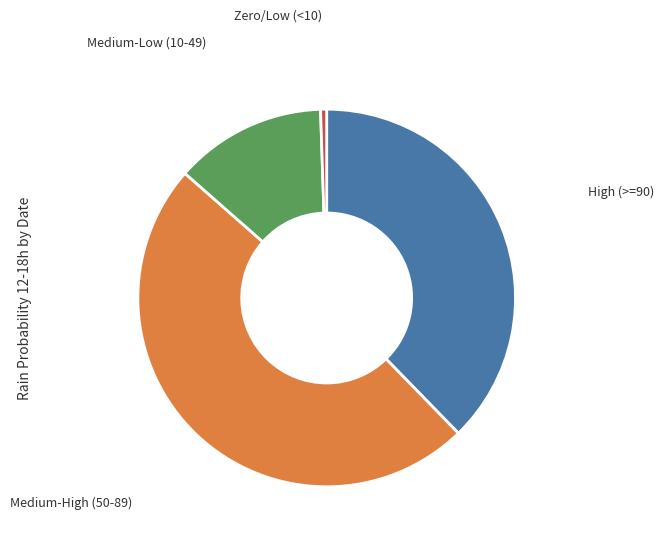

Is there any slice that represents more than half of the pie?

No